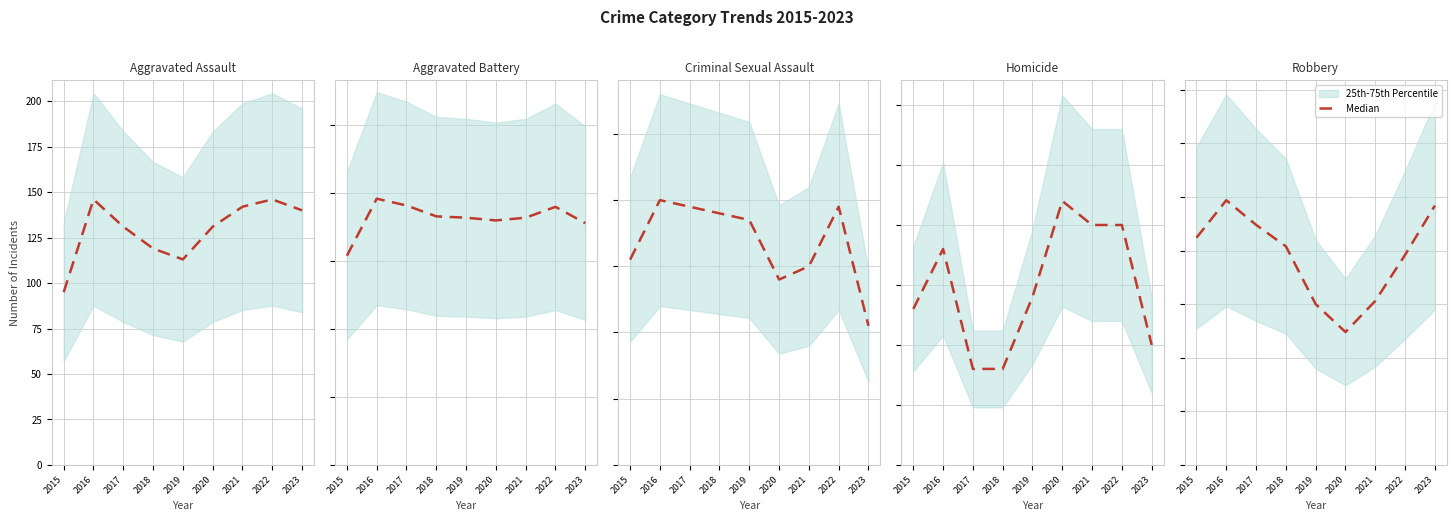

Which category has the lowest value across all series?

2020